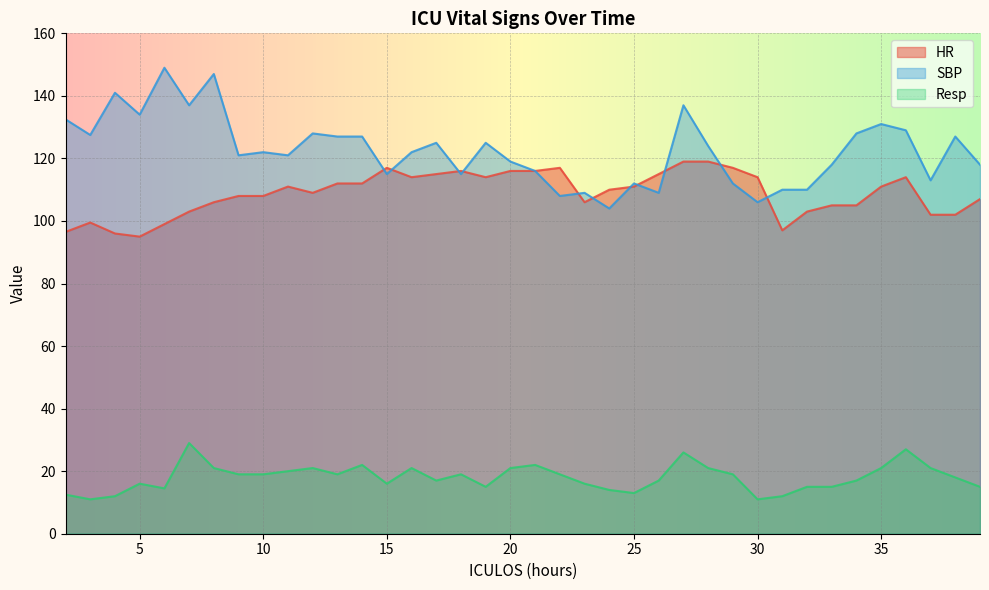

Which label corresponds to the largest value in the chart?

6